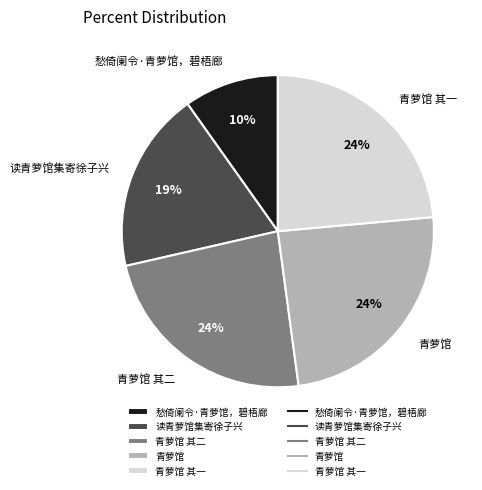

Is the sum of 青萝馆 and 愁倚阑令·青萝馆，碧梧廊 greater than half?

No